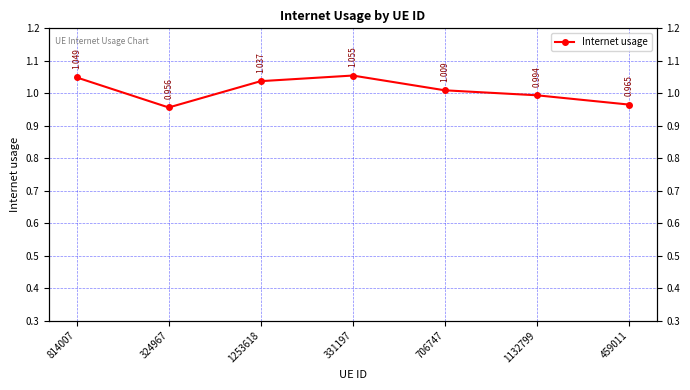

At which category does the chart reach its minimum across all series?

324967